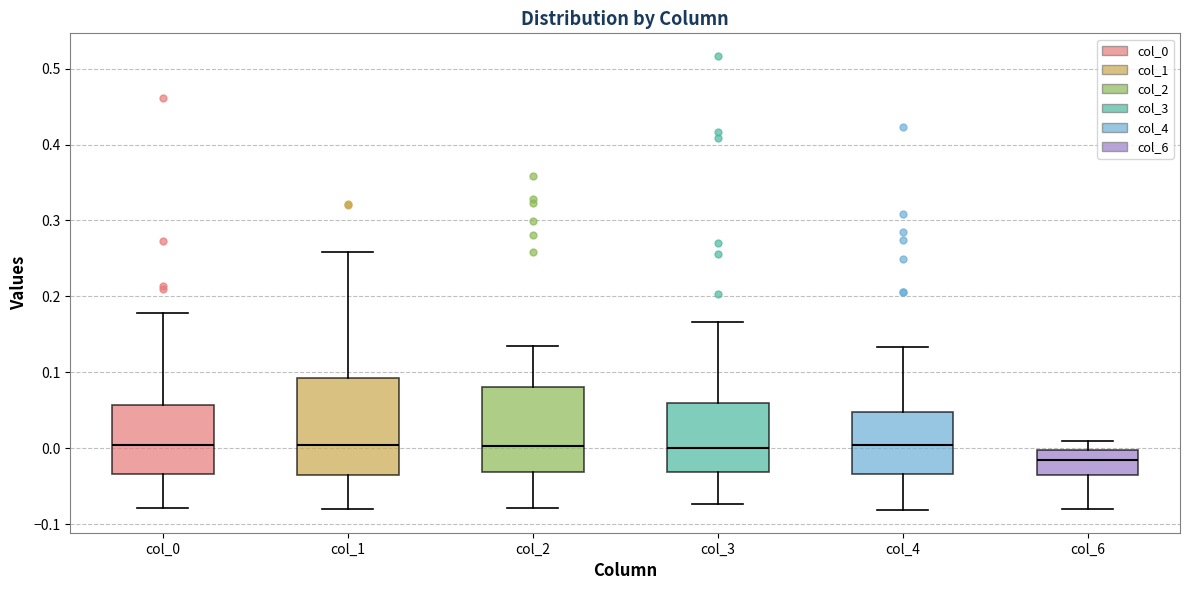

Where is the upper edge of the box for col_3 on the y-axis? The values are not printed on the chart, so give them approximately, as read against the axis.

0.06